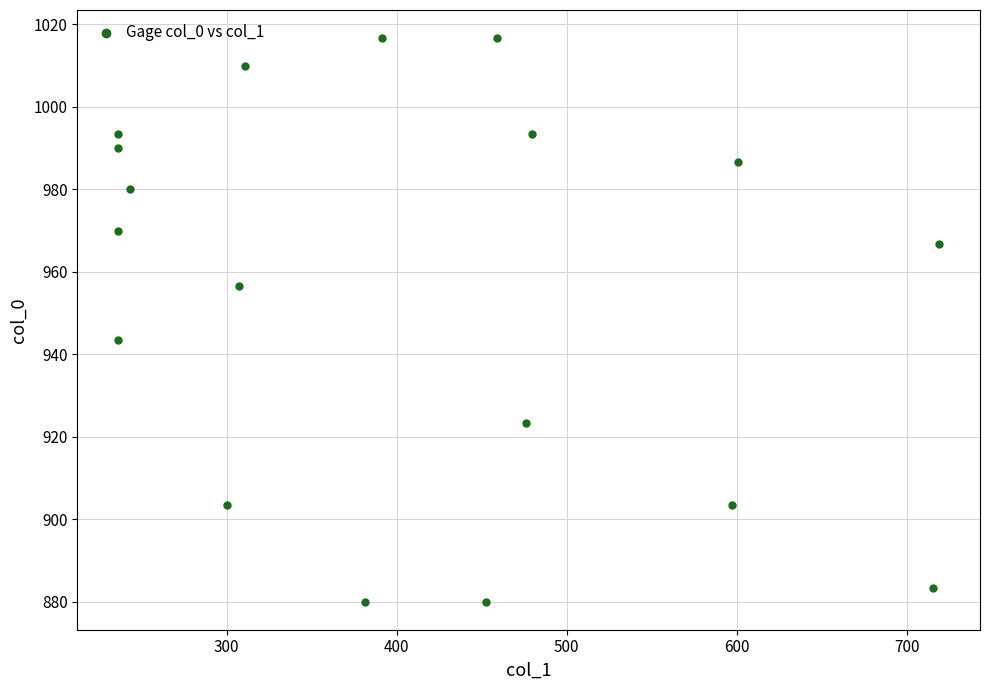

What is the range of X values (max minus min)?

482.6